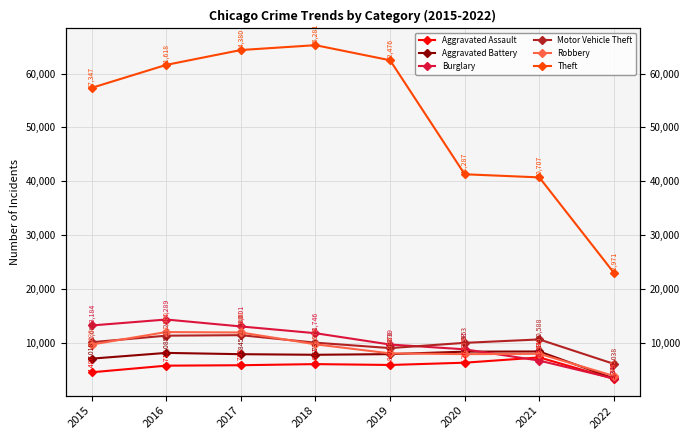

Count the number of categories in the chart.

8